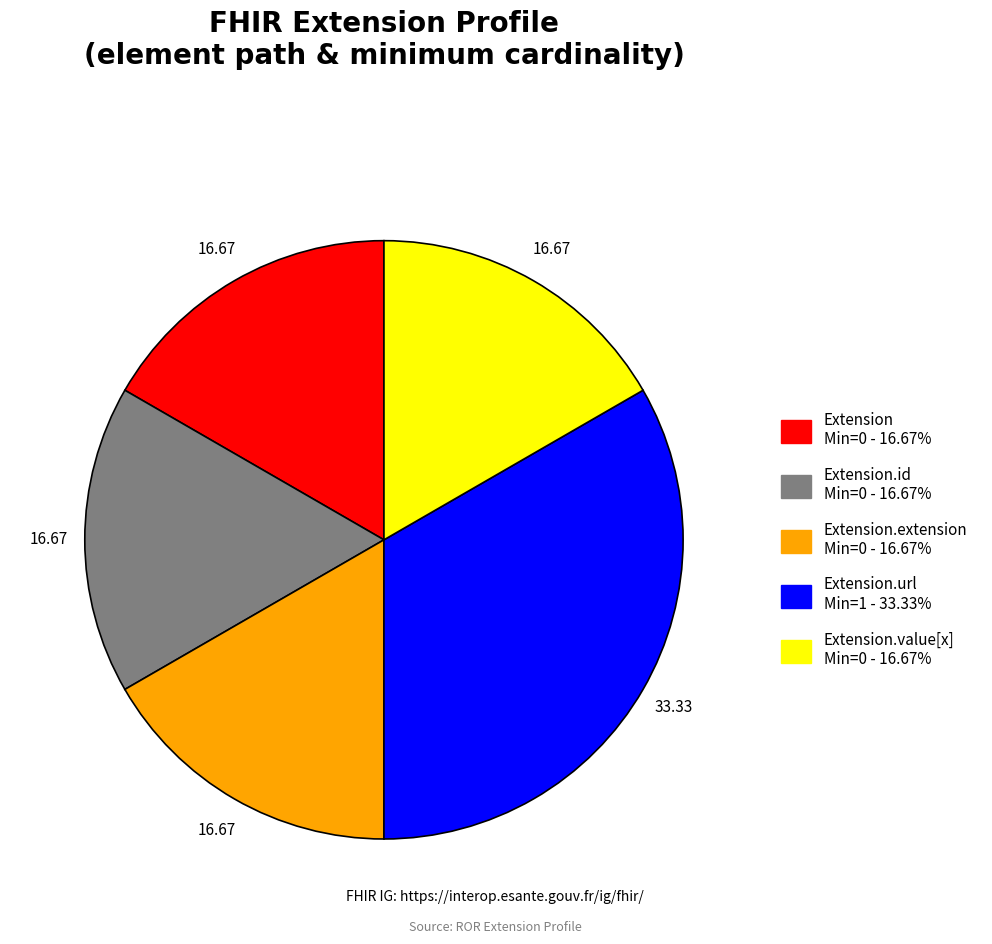

How many slices are in this pie chart?

5